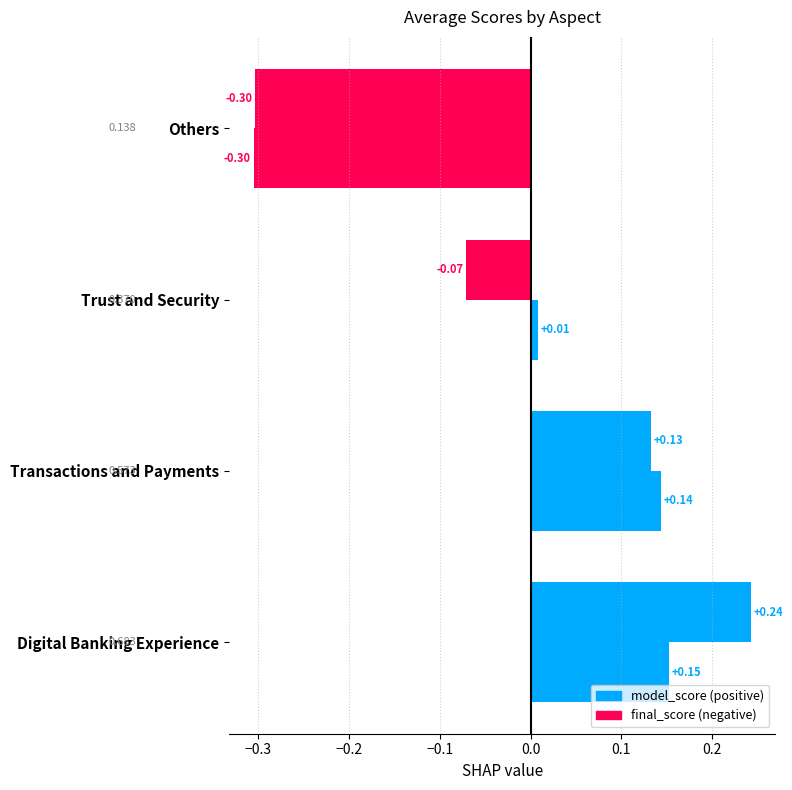

How many data points does each series have?

4